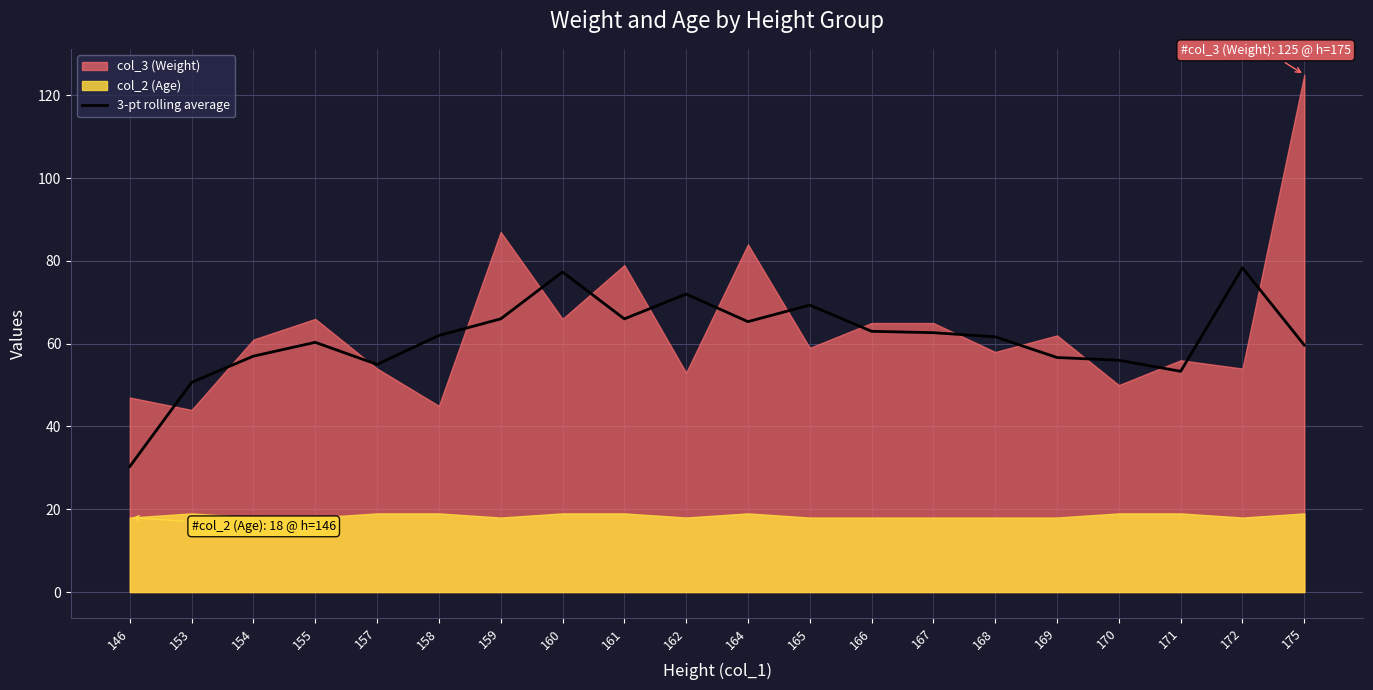

At which label does the data first exceed 62?

159